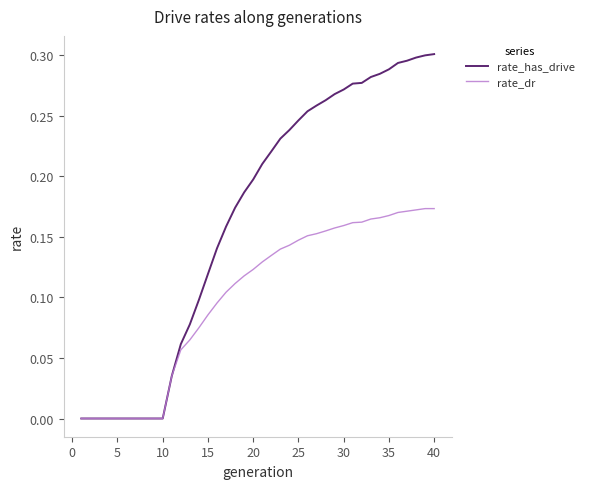

Which series has the largest range (max minus min)?

rate_has_drive